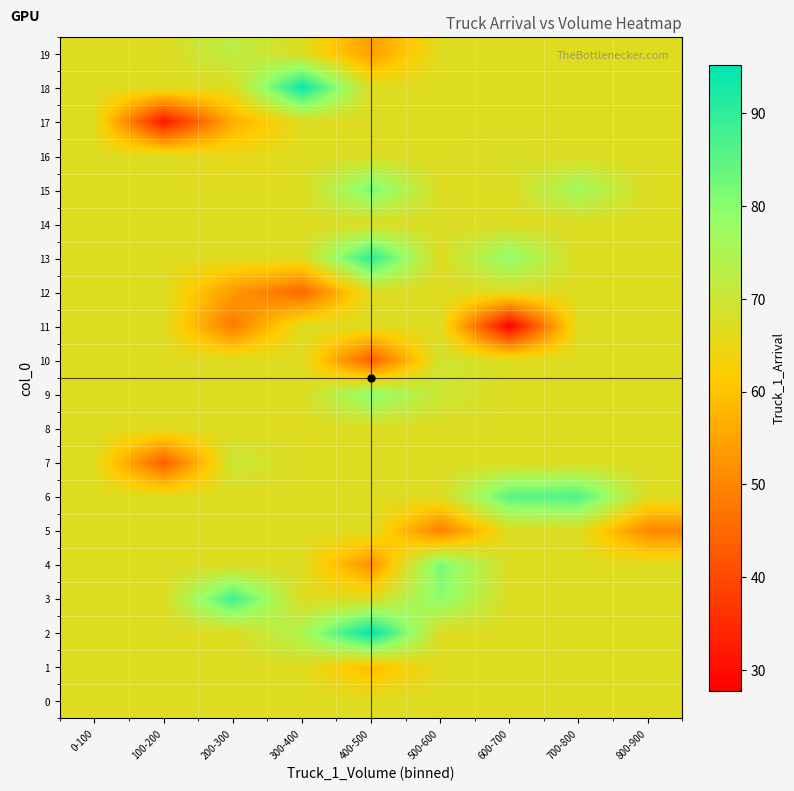

Which category has the lowest value across all series?

600-700